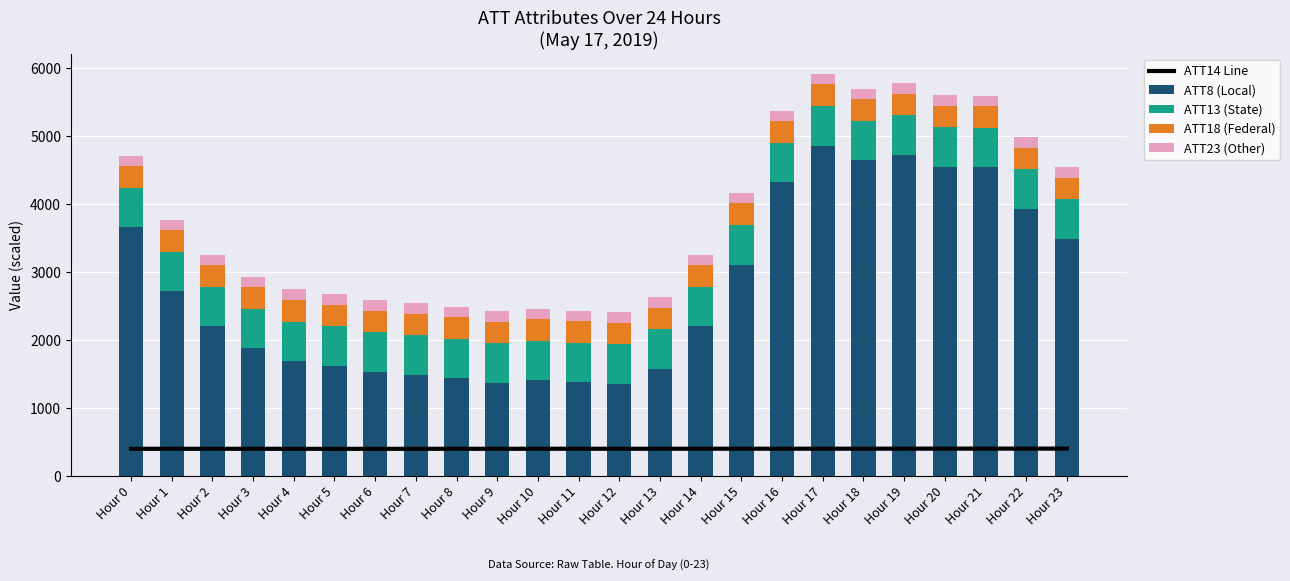

Rank the categories by ATT18 (Federal) value from highest to lowest.

Hour 17, Hour 16, Hour 15, Hour 14, Hour 3, Hour 5, Hour 4, Hour 19, Hour 18, Hour 13, Hour 6, Hour 2, Hour 12, Hour 1, Hour 20, Hour 7, Hour 0, Hour 21, Hour 11, Hour 22, Hour 8, Hour 23, Hour 10, Hour 9